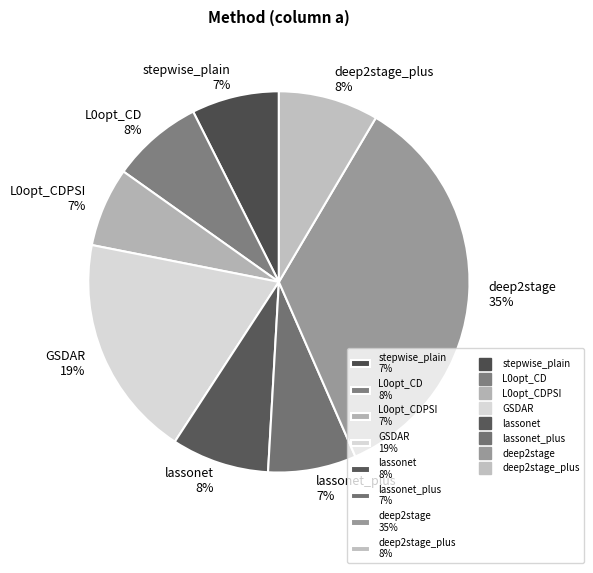

How many slices are in this pie chart?

8